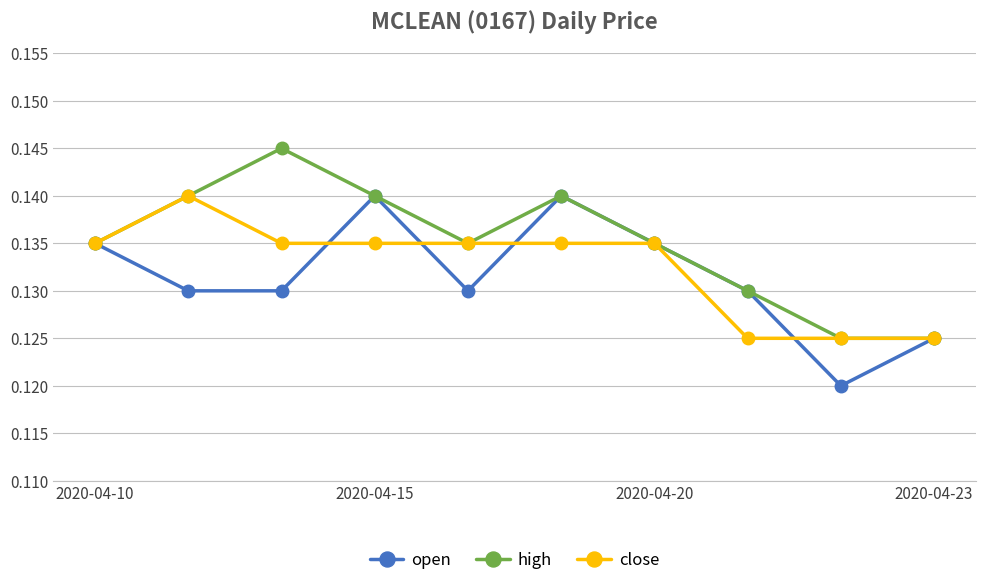

Rank the series by their average value, from highest to lowest.

high, close, open